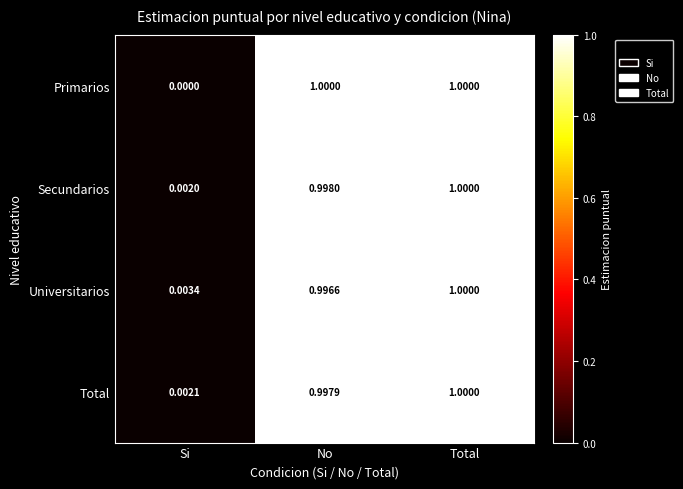

At which category is the sum across all series the highest?

Total